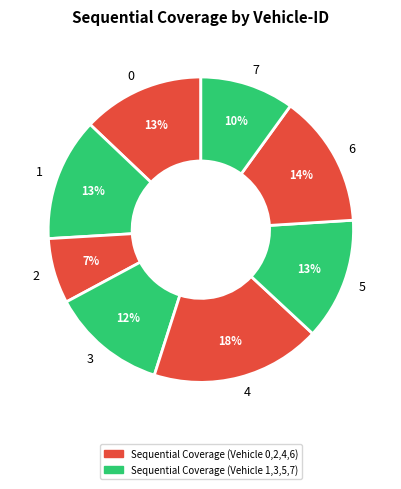

Is the sum of 2 and 1 greater than half?

No